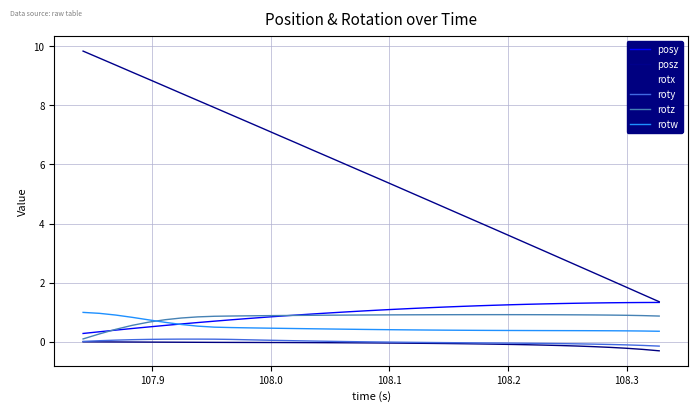

Which series has the largest range (max minus min)?

posz